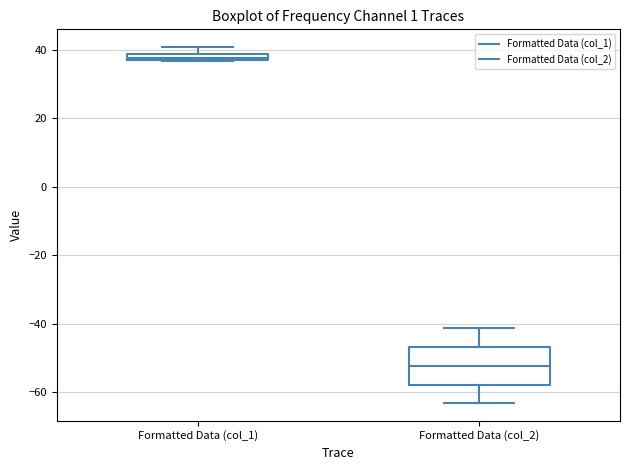

Which box has the lowest median line?

Formatted Data (col_2)